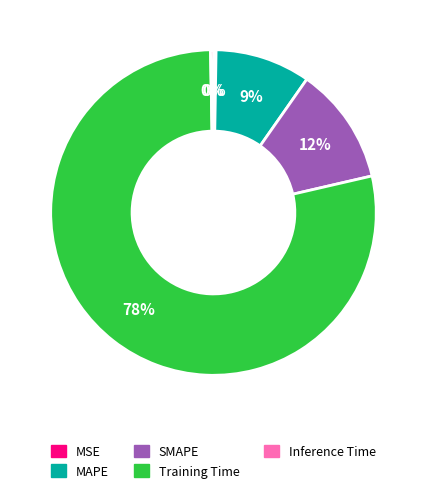

To the nearest percent, what is the combined percentage of Training Time and MAPE?

88%